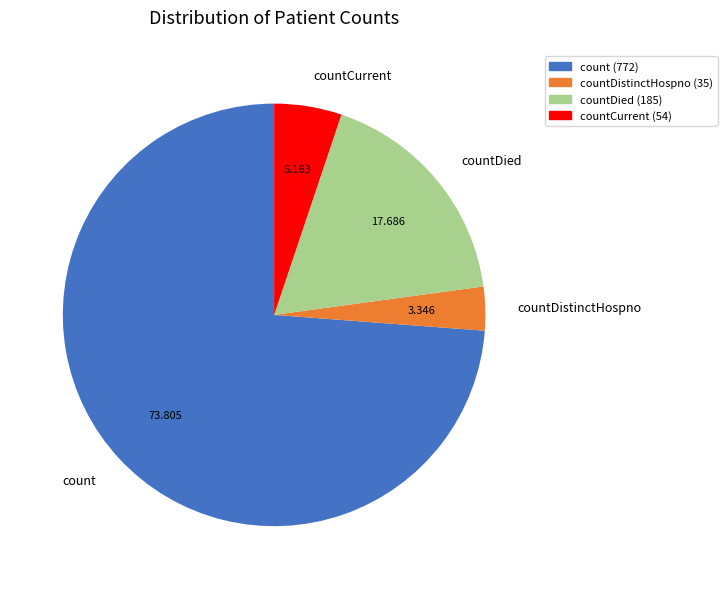

Do countCurrent and count together represent more than half of the pie?

Yes